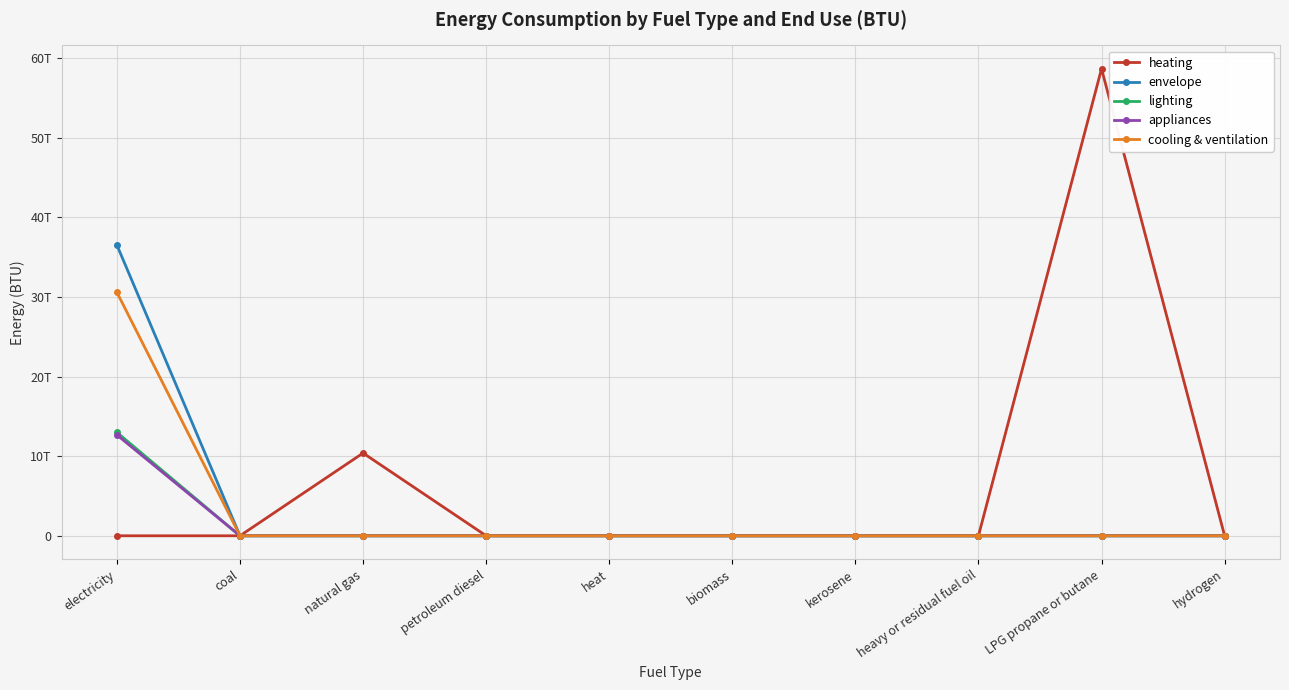

True or false: envelope has a value of 17363291038305.1 at kerosene.

False